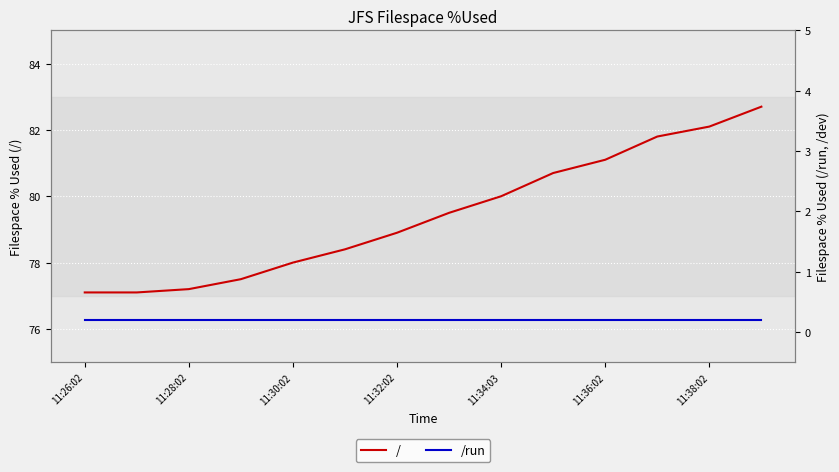

Rank the series by their average value, from lowest to highest.

/run, /